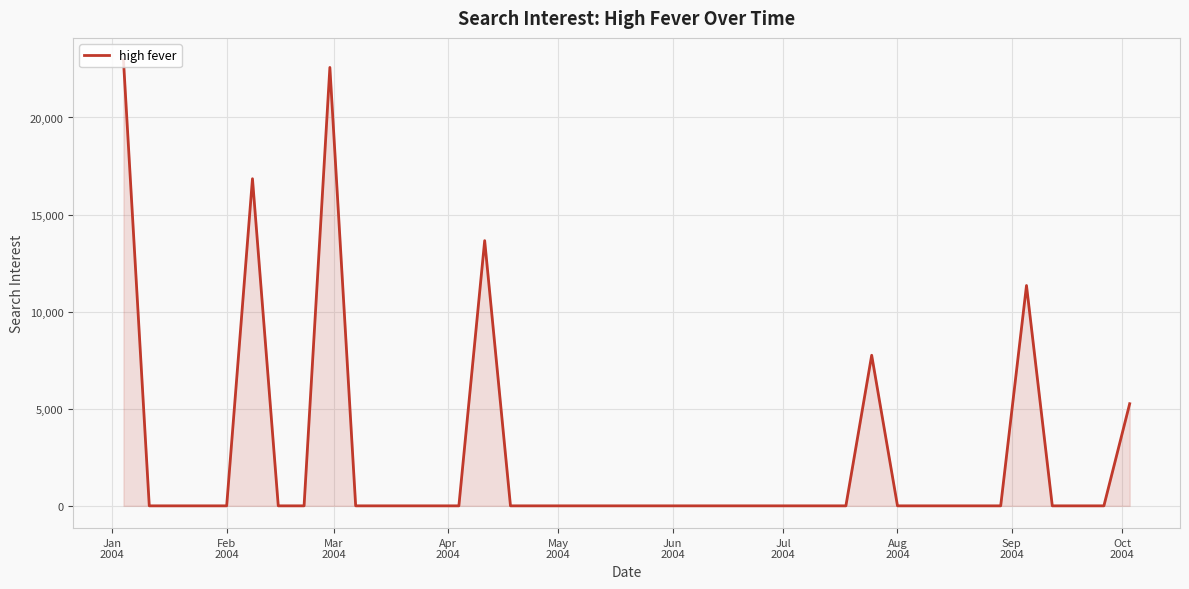

Count the number of values greater than 0.

7